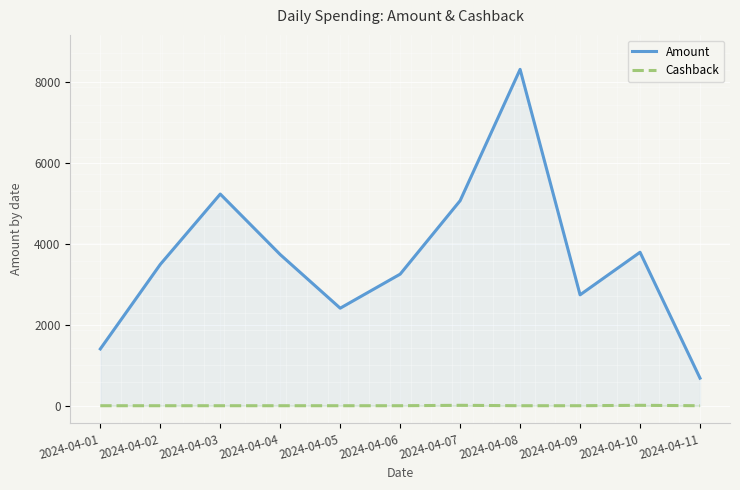

Which label corresponds to the largest value in the chart?

2024-04-08